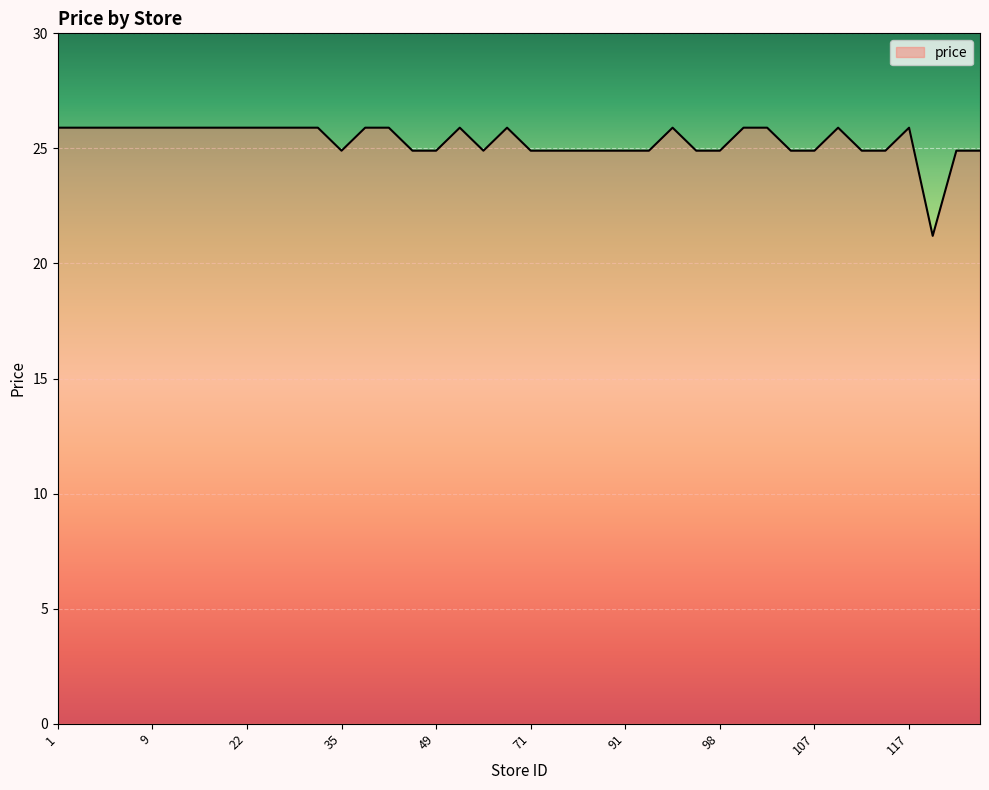

What is the minimum value shown in the chart?

21.2